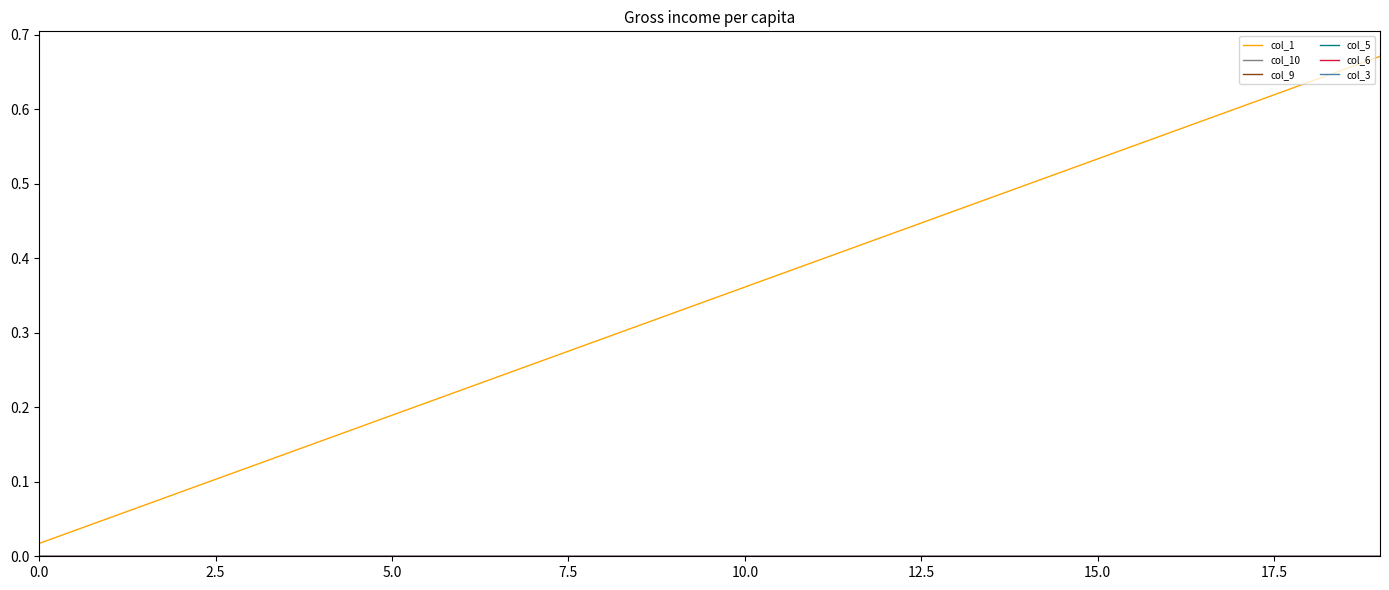

Does the chart display data point markers on the line(s)?

No